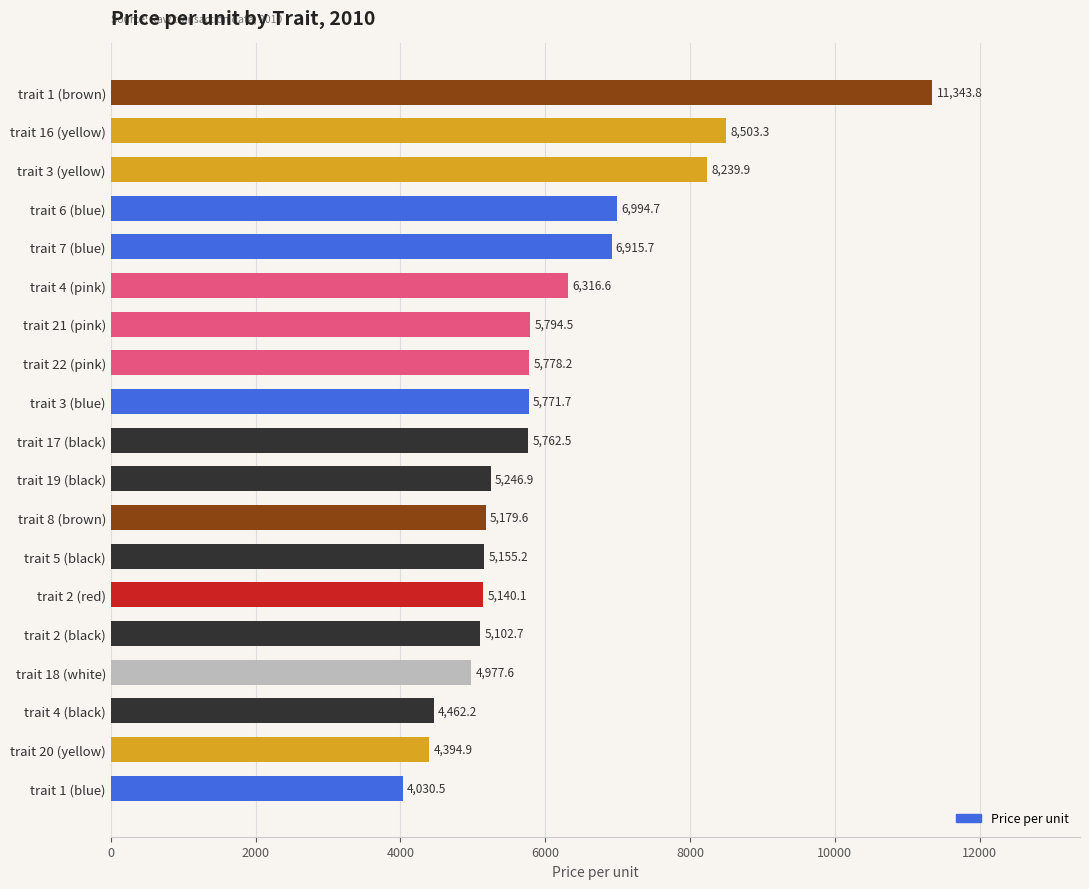

Rank the categories by value from lowest to highest.

trait 1 (blue), trait 20 (yellow), trait 4 (black), trait 18 (white), trait 2 (black), trait 2 (red), trait 5 (black), trait 8 (brown), trait 19 (black), trait 17 (black), trait 3 (blue), trait 22 (pink), trait 21 (pink), trait 4 (pink), trait 7 (blue), trait 6 (blue), trait 3 (yellow), trait 16 (yellow), trait 1 (brown)